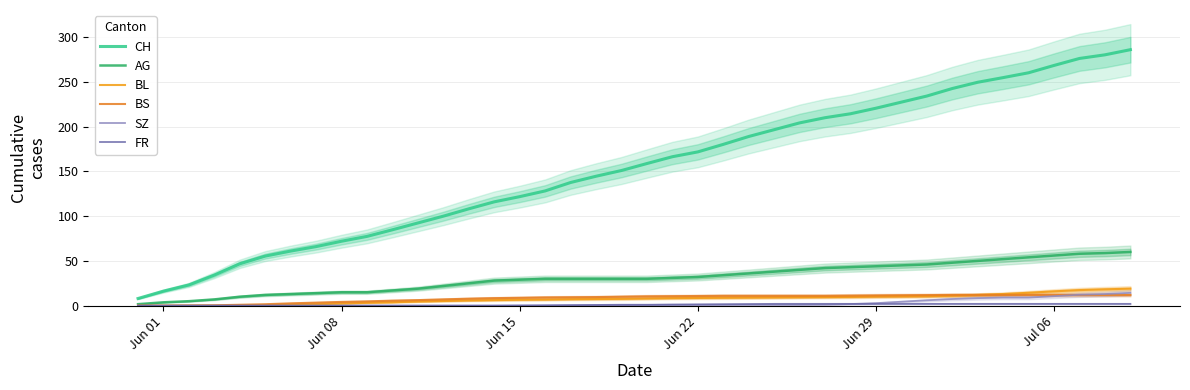

Which series has the widest spread of values?

CH